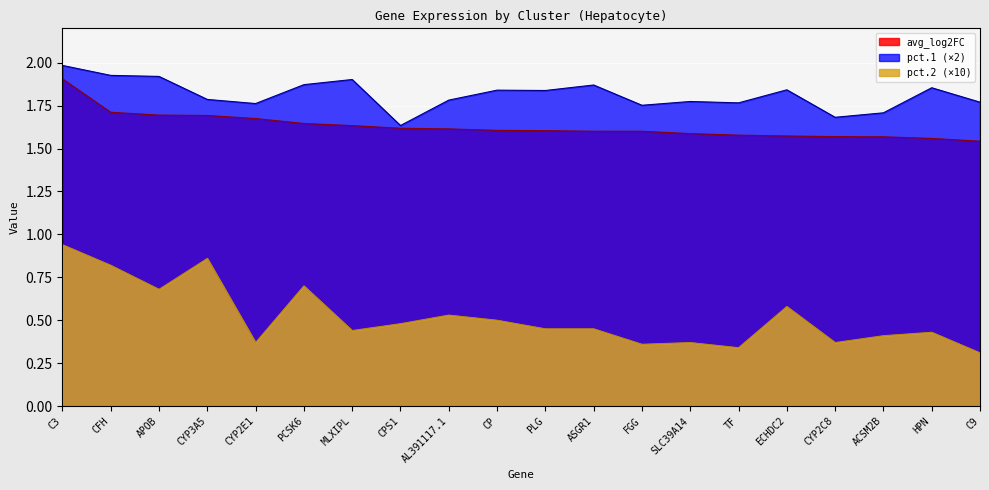

What is the value of the avg_log2FC point at the 17th from the left?

1.6